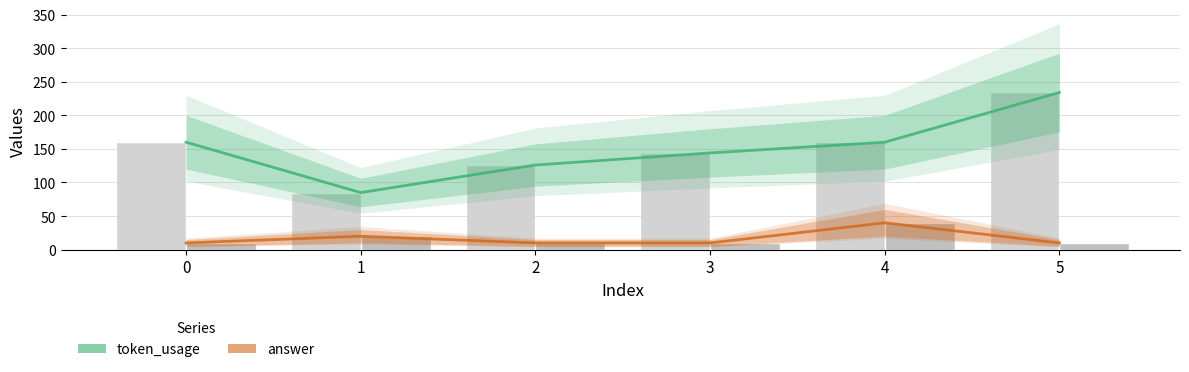

How many values in the token_usage bars series exceed 160?

1